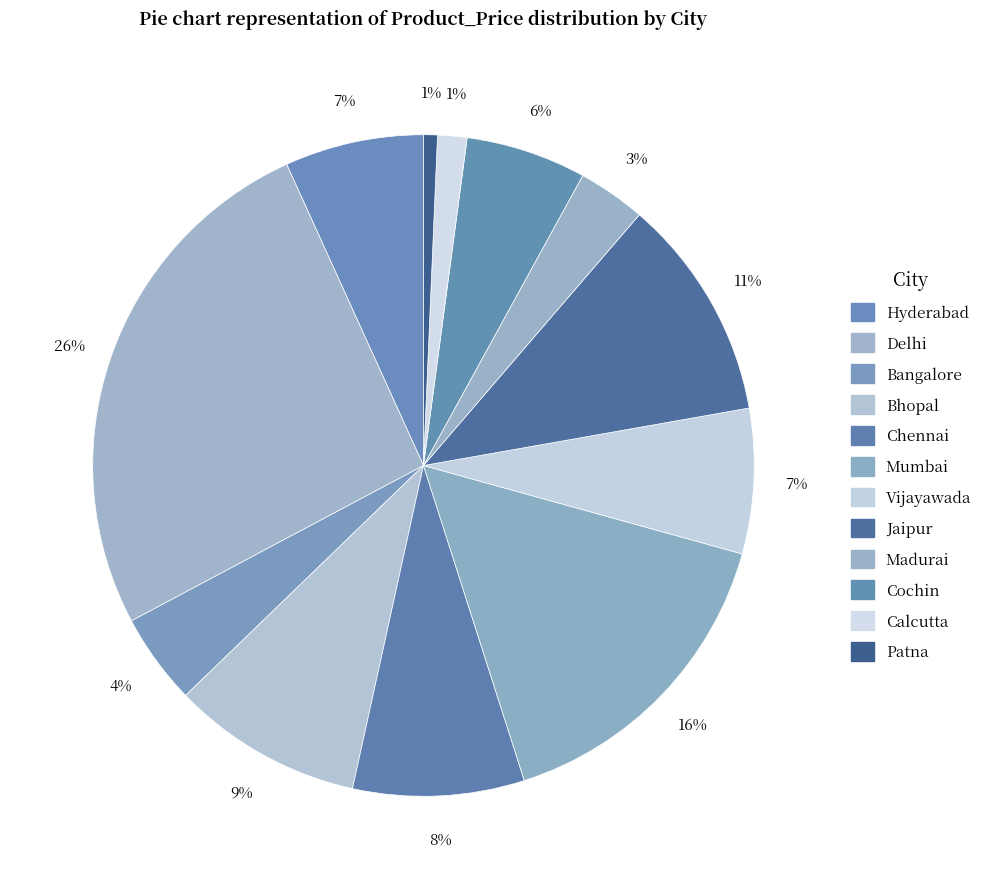

Count the number of slices in the pie.

12